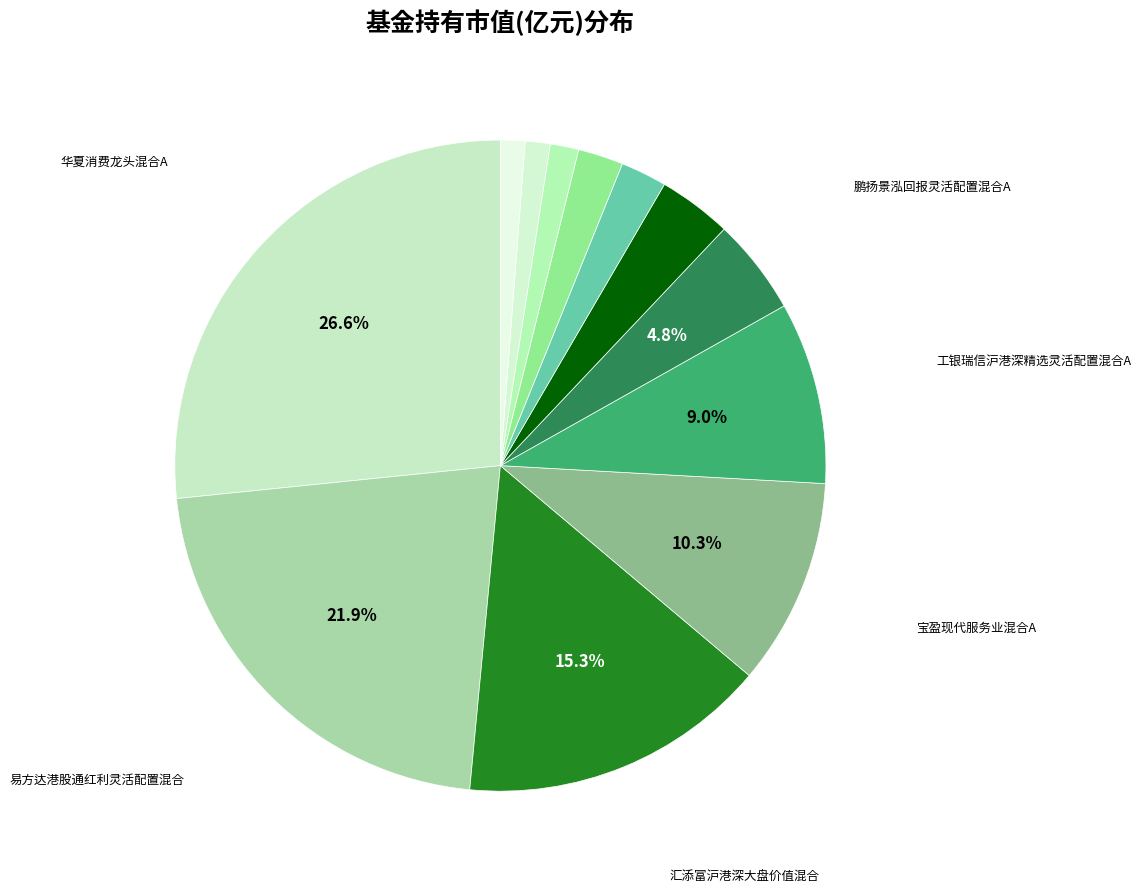

Count the number of slices in the pie.

12